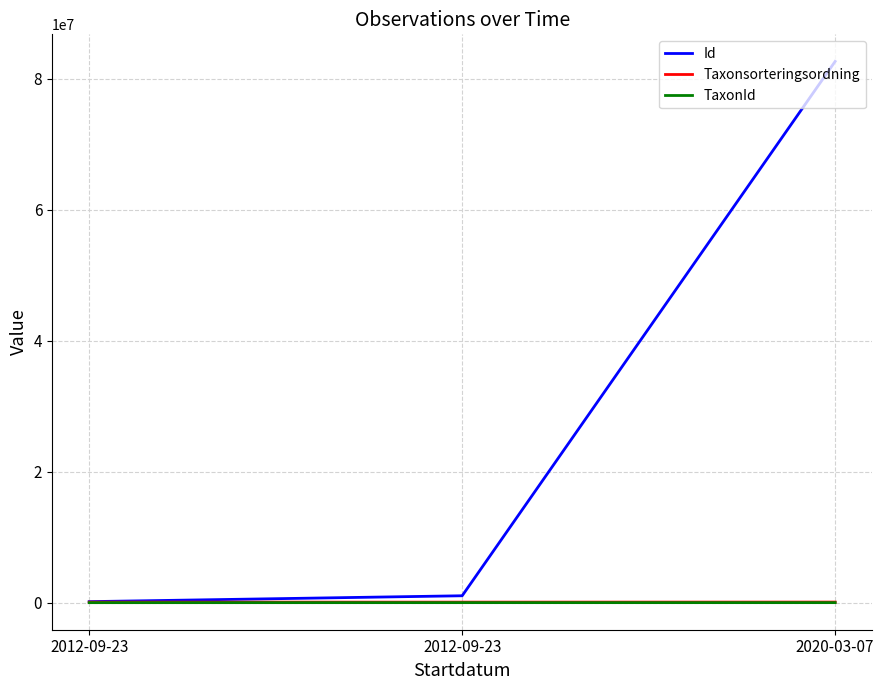

What is the label of the 3rd point from the left?

2020-03-07